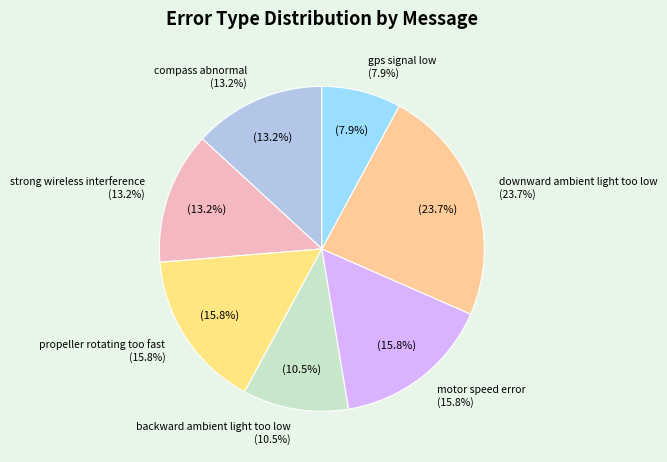

To the nearest percent, what percentage of the pie is downward ambient light too low?

24%